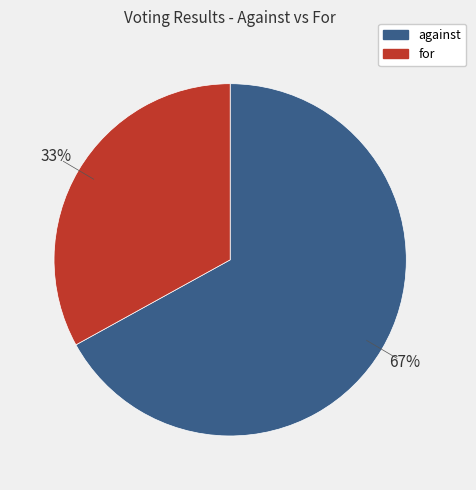

How many slices are in this pie chart?

2